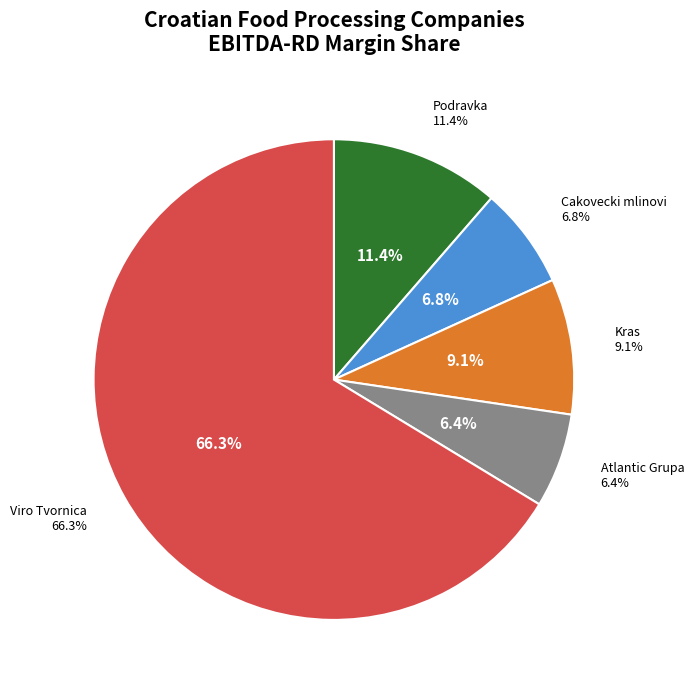

True or false: Kras d.d. (ZGSE:KRAS) accounts for 19% of the total.

False